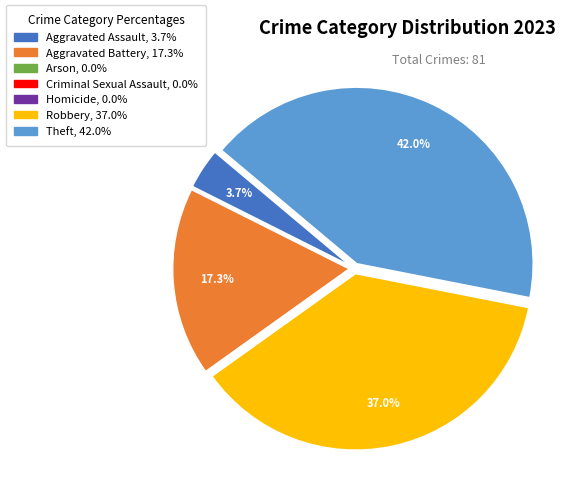

Combined, what portion of the pie is Robbery, 37.0% and Aggravated Assault, 3.7%?

40.7%